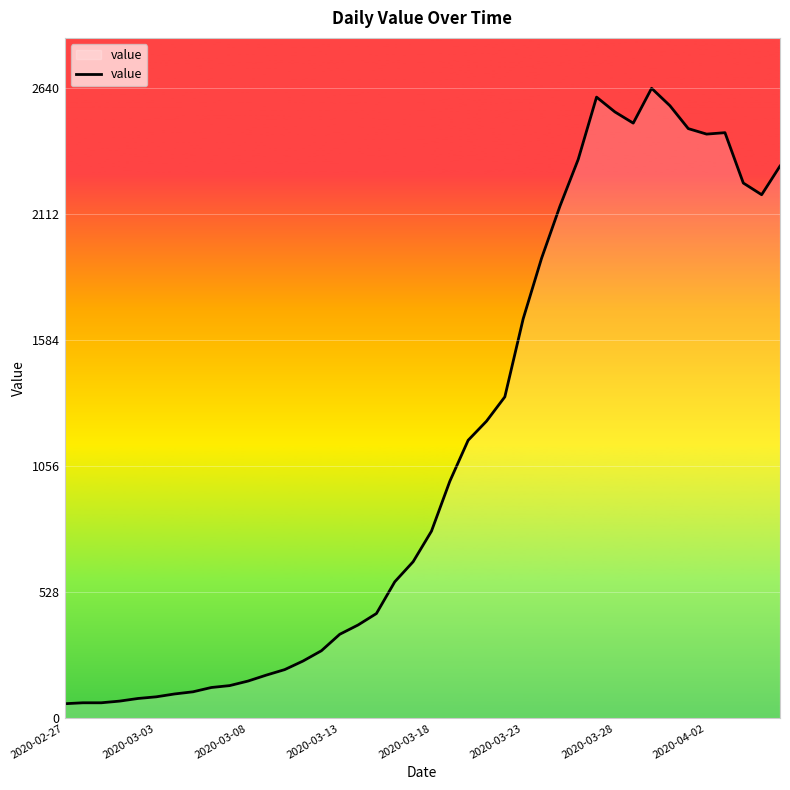

How many lines are shown in the chart?

1